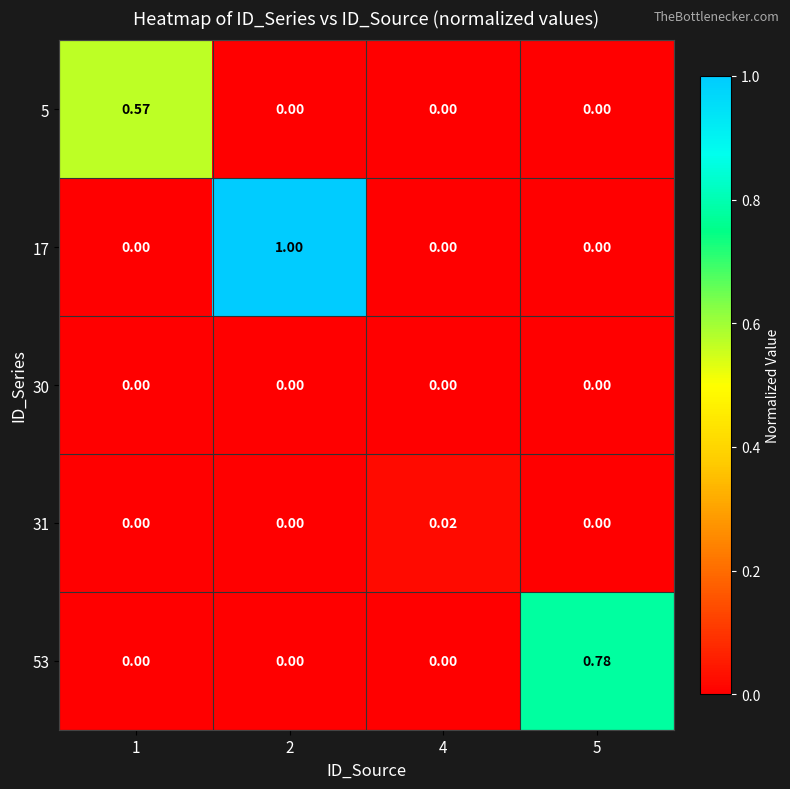

How many data points in 17 are above 0?

1